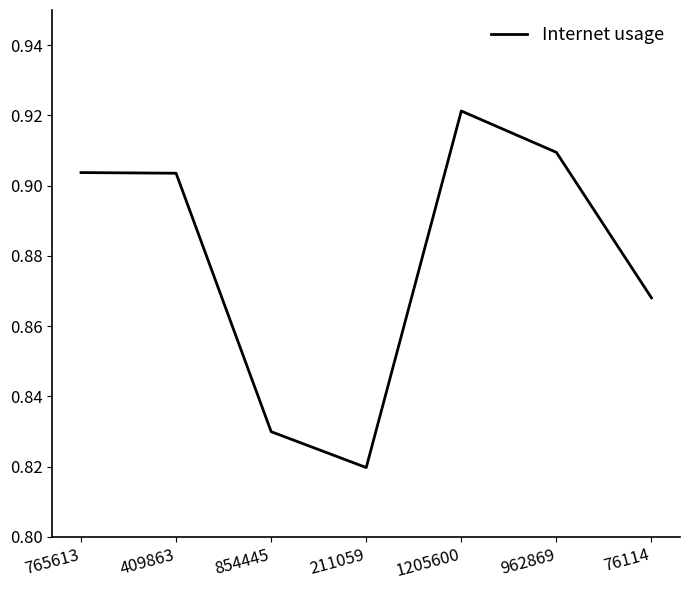

What position from the left is 1205600?

5